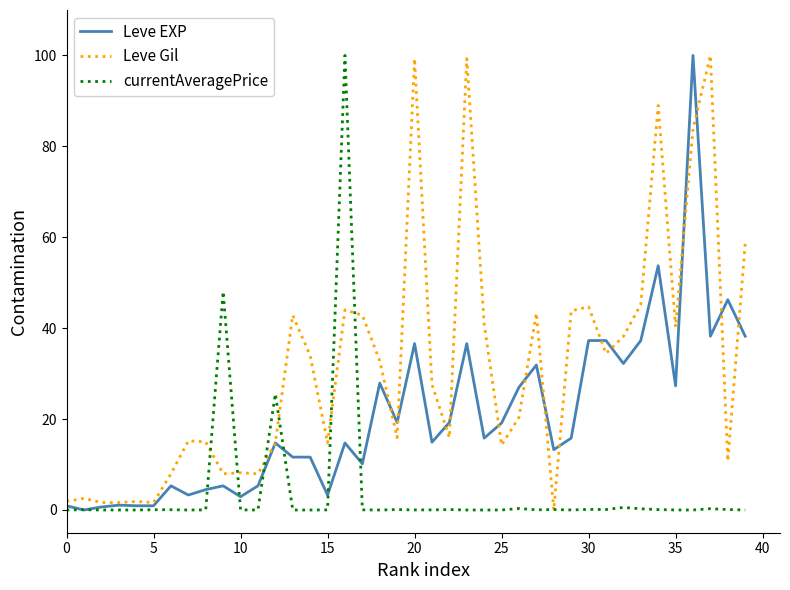

At how many categories does at least one series exceed 5?

34